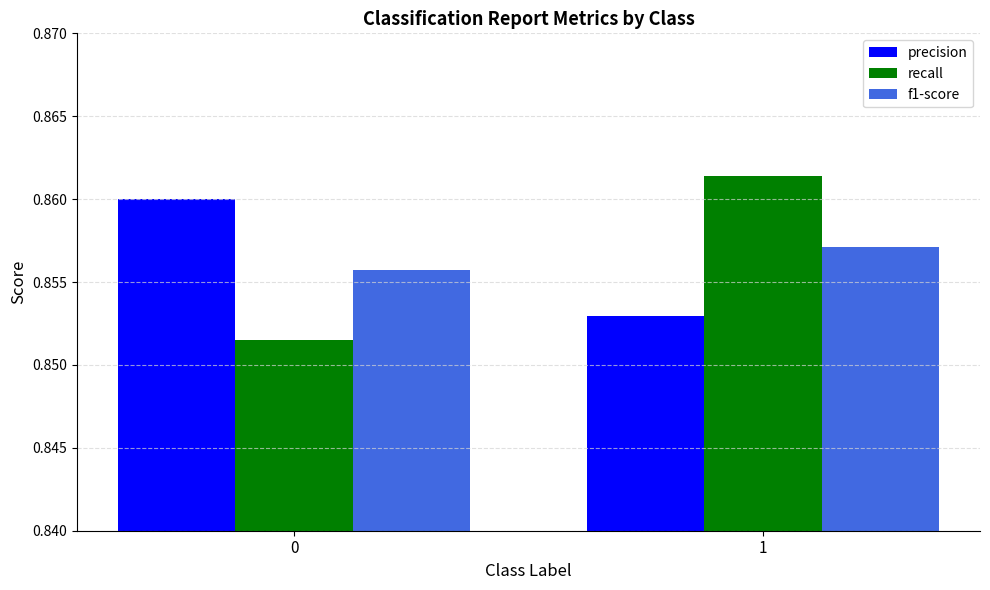

What is the total value across all series at 0?

2.6